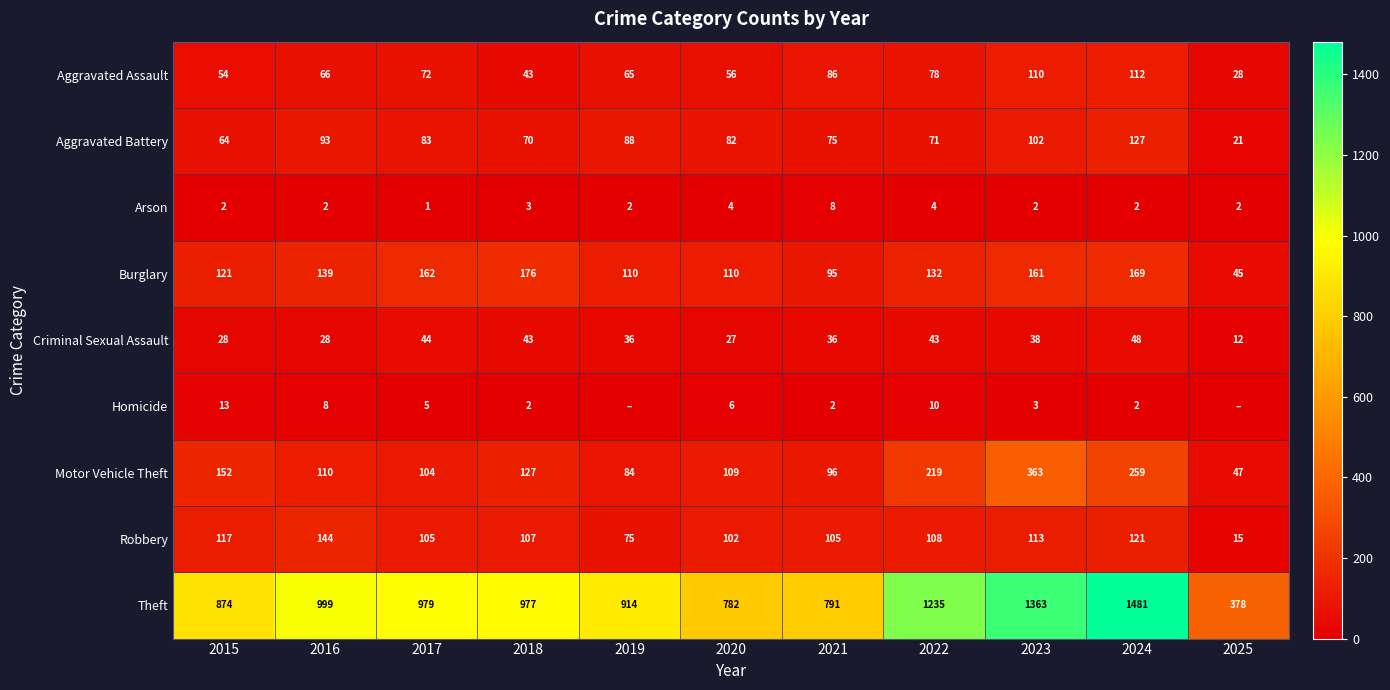

What is the sum of all Robbery values?

1112